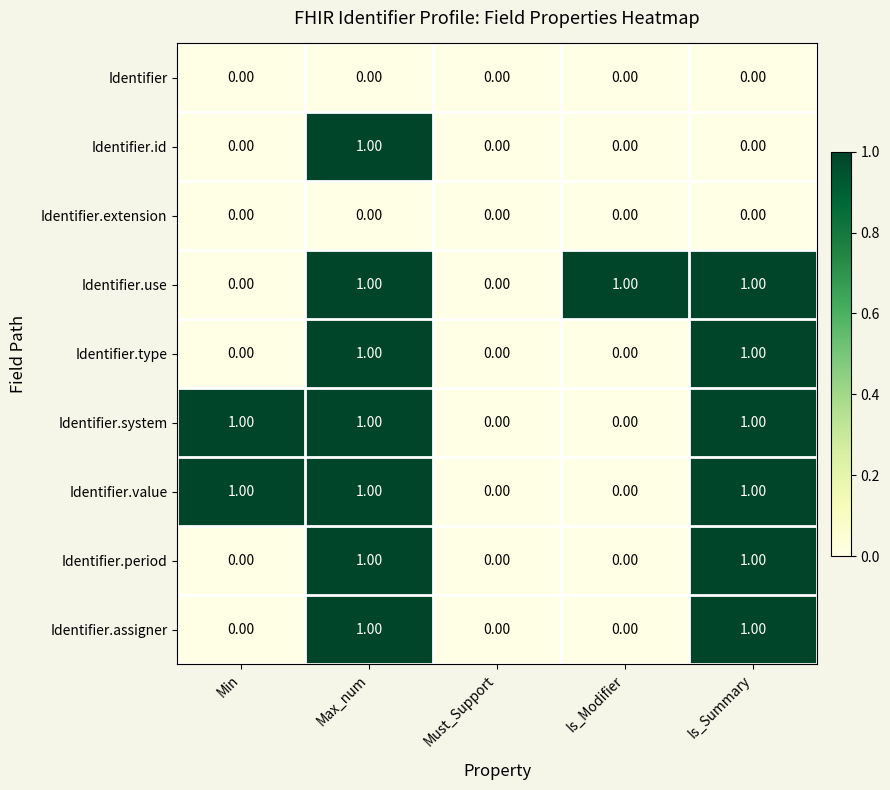

What is the sum of all Identifier.system values?

3